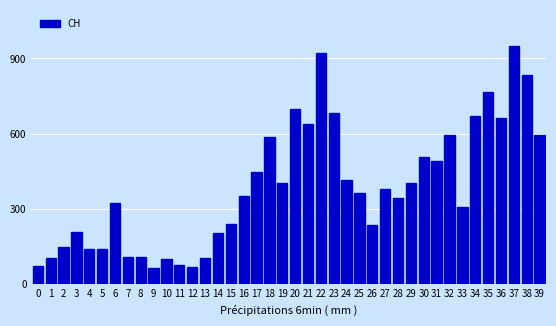

What is the minimum value shown in the chart?

65